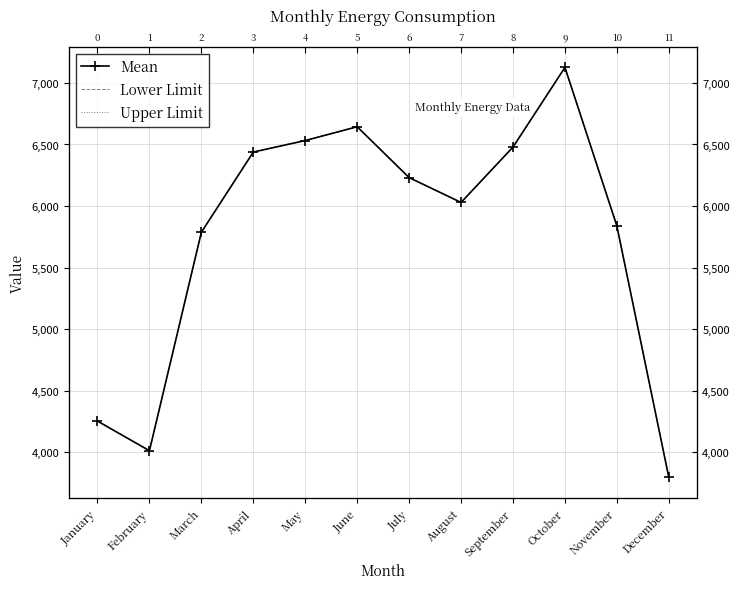

Where is the first local maximum for Lower Limit?

June